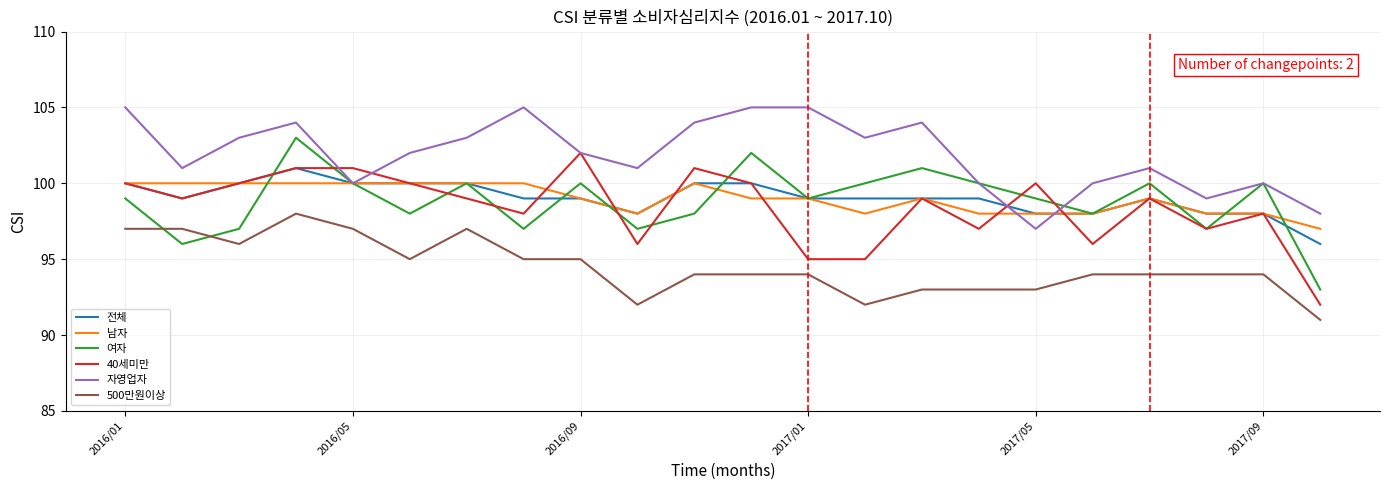

Which series has the largest total across all categories?

자영업자